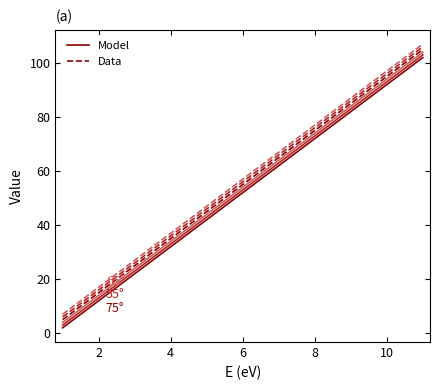

Which series has the largest range (max minus min)?

Model